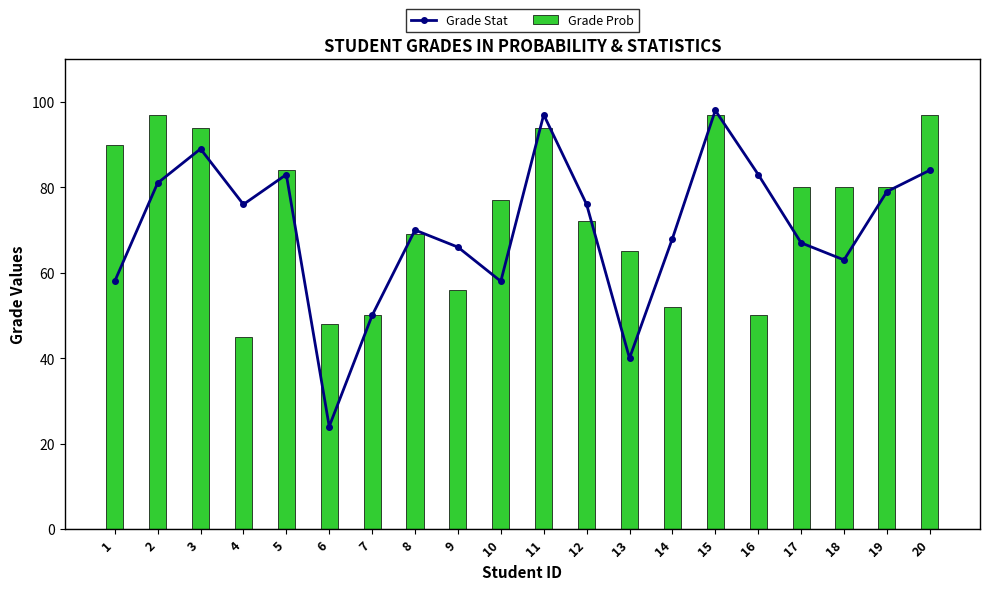

Which category has the lowest value in the Grade Stat series?

6